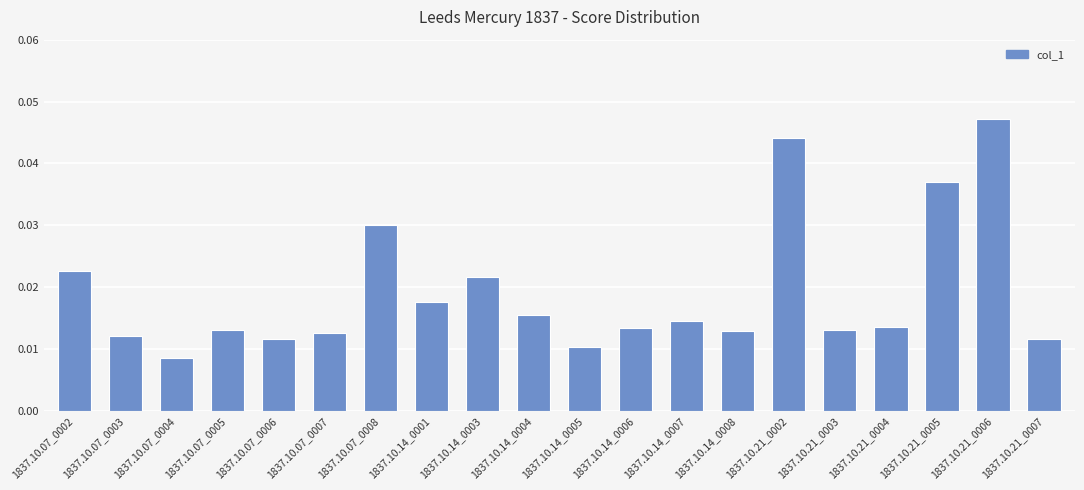

Which label corresponds to the smallest value in the chart?

1837.10.07_0004